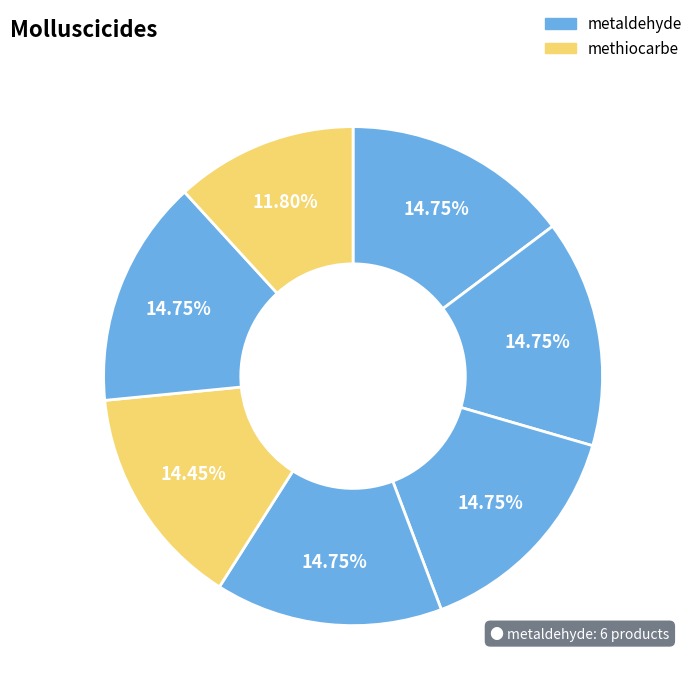

To the nearest percent, what is the difference between the largest and smallest slice percentages?

3%